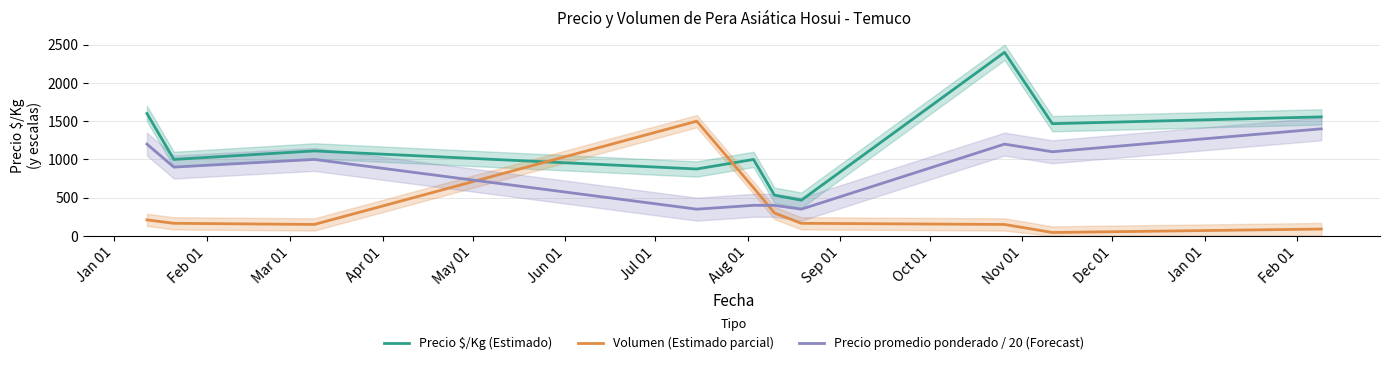

True or false: Precio $/Kg (Estimado) and Precio promedio ponderado / 20 (Forecast) cross at least once.

False